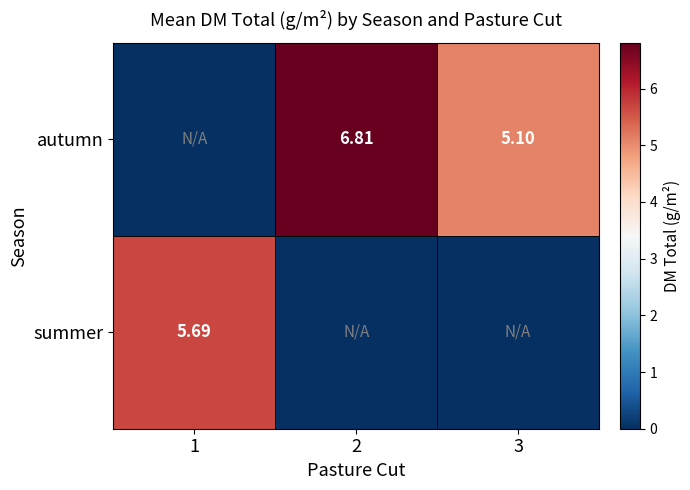

What is the difference between the highest and lowest values at 1?

5.7